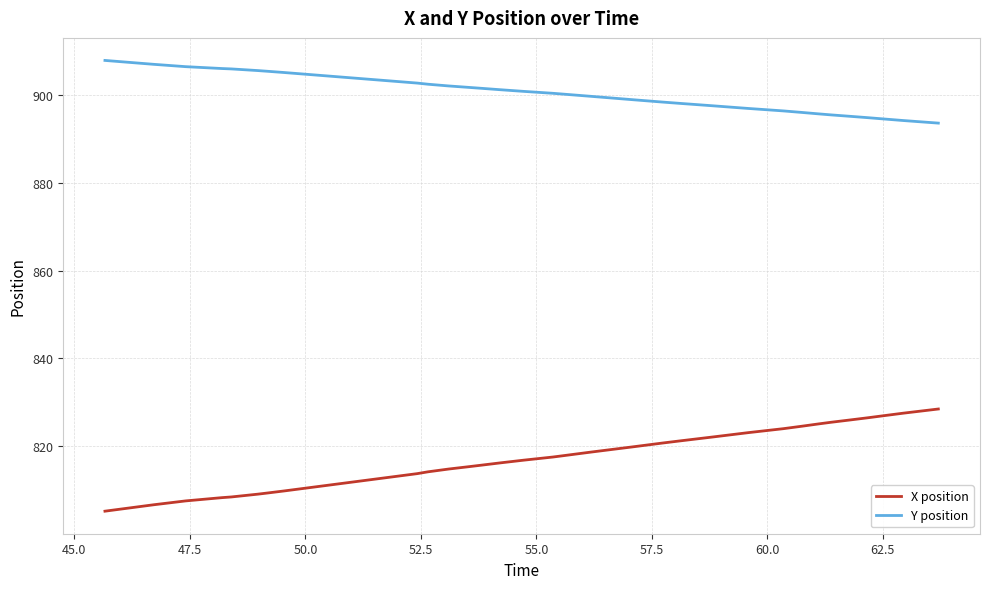

Which series has the largest total across all categories?

Y position